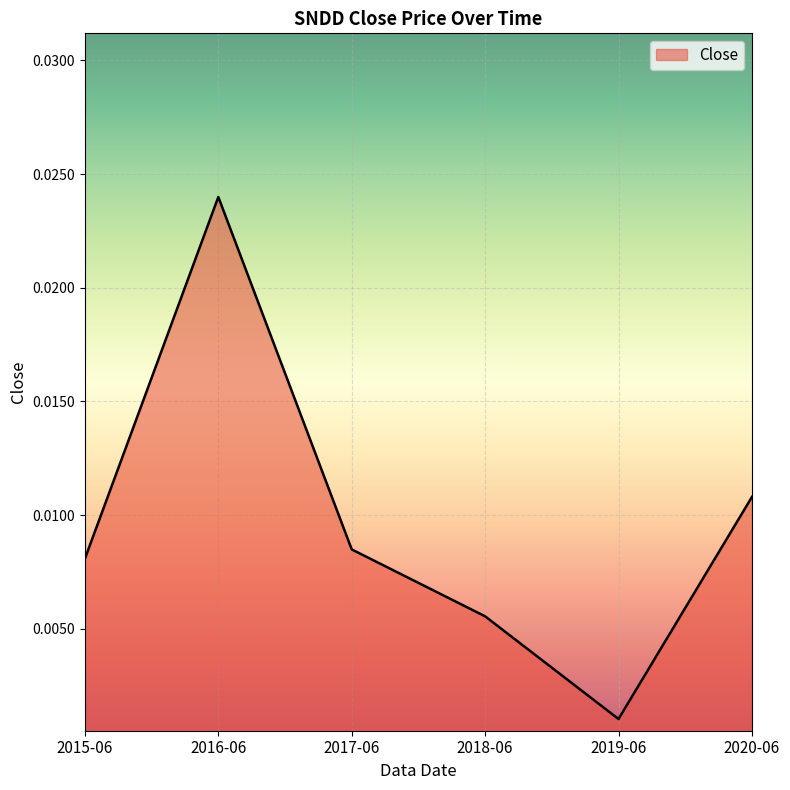

What position from the left is 2020-06?

6